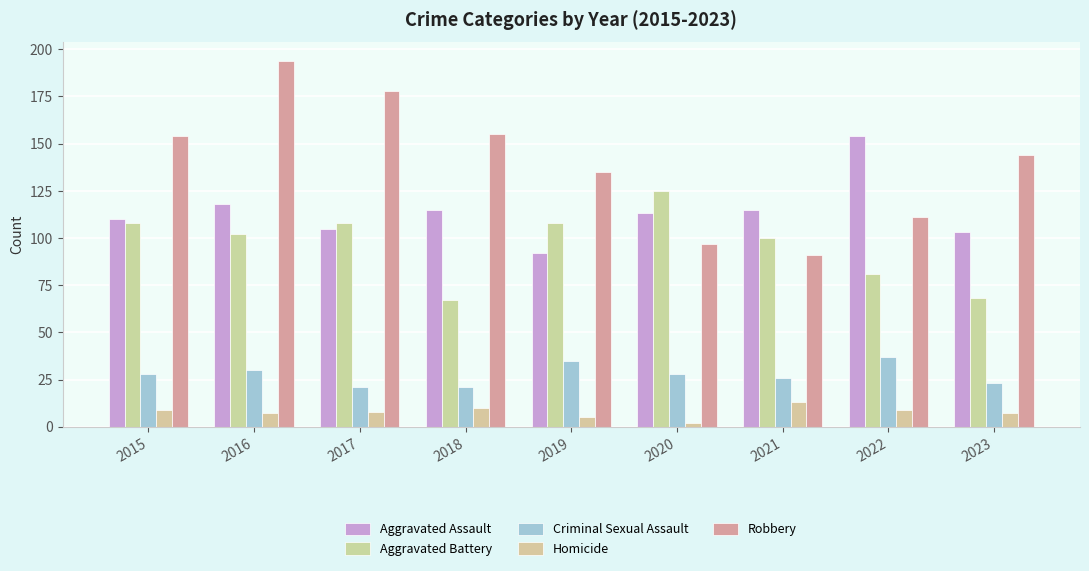

Where is Criminal Sexual Assault nearest to the value 29?

2015